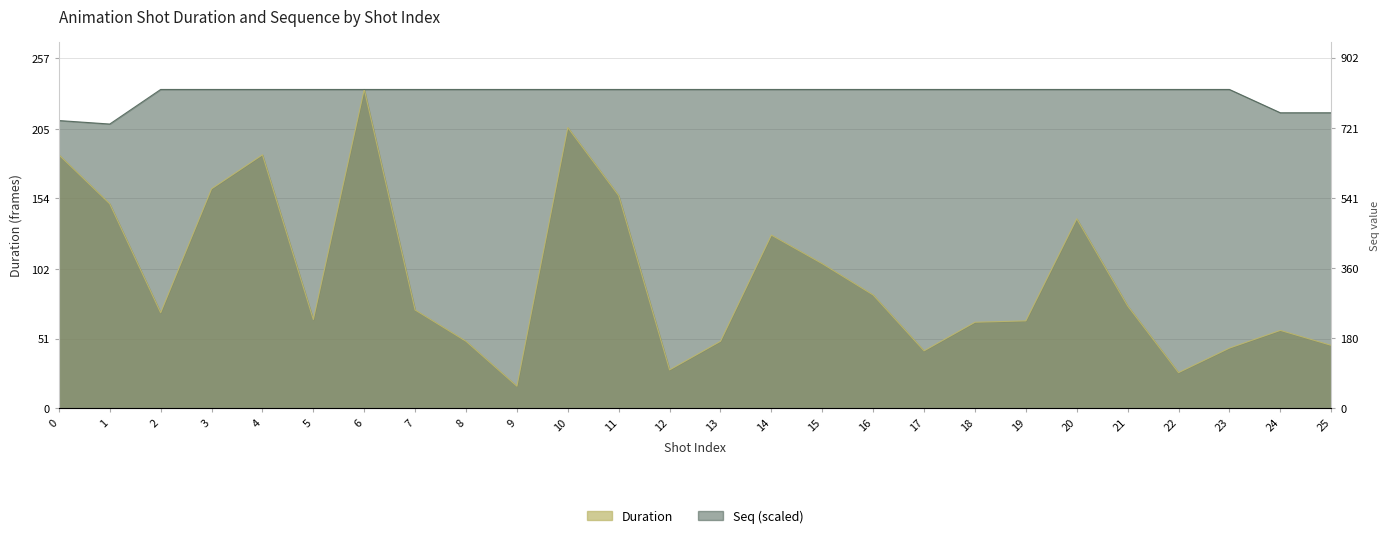

Reading left to right, list all the values displayed in this chart.

Duration: 0=186.0	1=150.0	2=70.0	3=161.0	4=186.0	5=65.0	6=234.0	7=72.0	8=49.0	9=16.0	10=206.0	11=156.0	12=28.0	13=49.0	14=127.0	15=106.0	16=83.0	17=42.0	18=63.0	19=64.0	20=139.0	21=75.0	22=26.0	23=44.0	24=57.0	25=46.0
Seq: 0=211.2	1=208.6	2=234.0	3=234.0	4=234.0	5=234.0	6=234.0	7=234.0	8=234.0	9=234.0	10=234.0	11=234.0	12=234.0	13=234.0	14=234.0	15=234.0	16=234.0	17=234.0	18=234.0	19=234.0	20=234.0	21=234.0	22=234.0	23=234.0	24=216.9	25=216.9